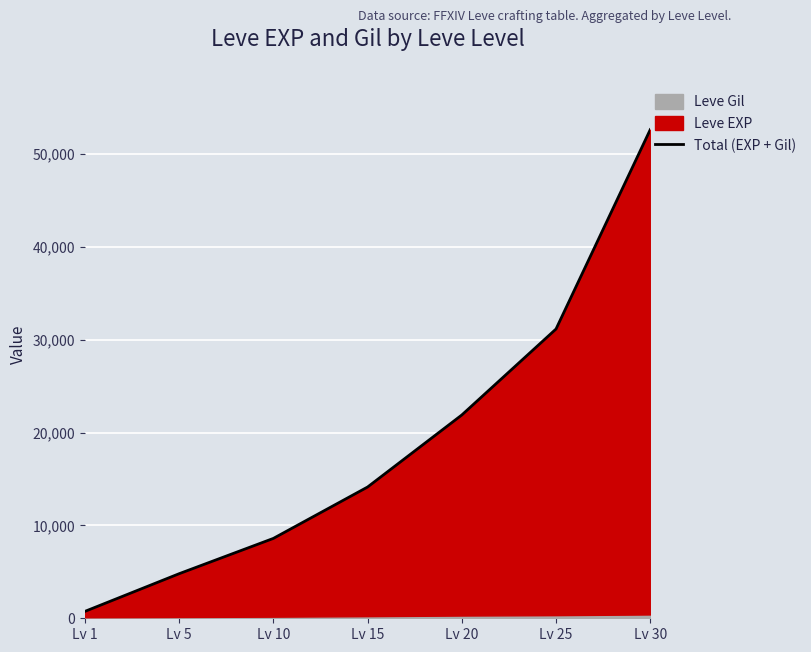

Rank the categories by value from highest to lowest.

Lv 30, Lv 25, Lv 20, Lv 15, Lv 10, Lv 5, Lv 1